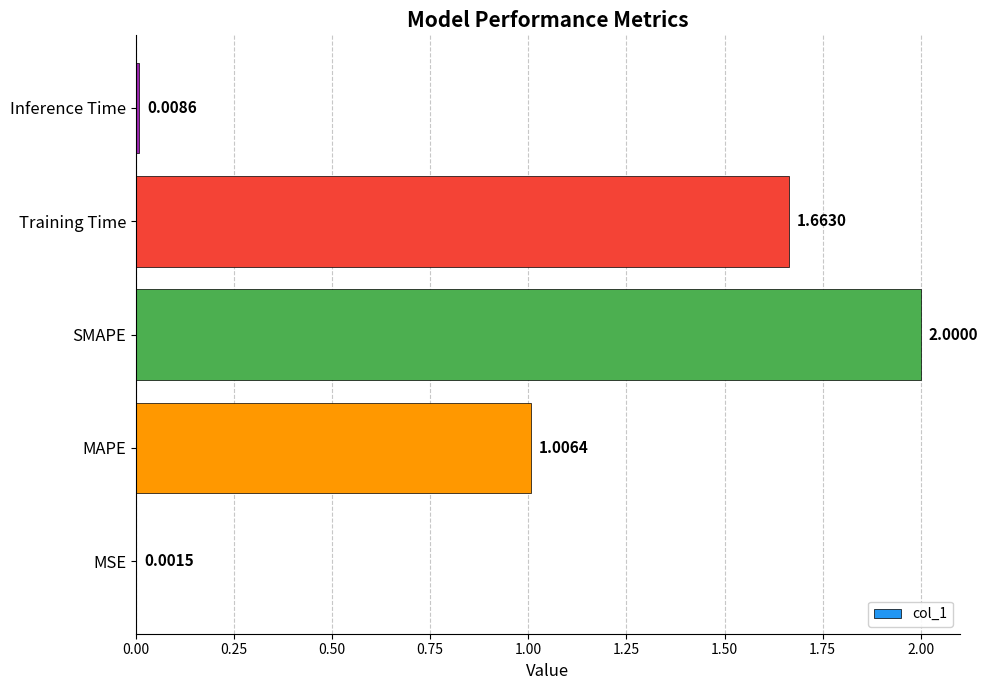

What is the change in value from MAPE to Training Time?

+0.7